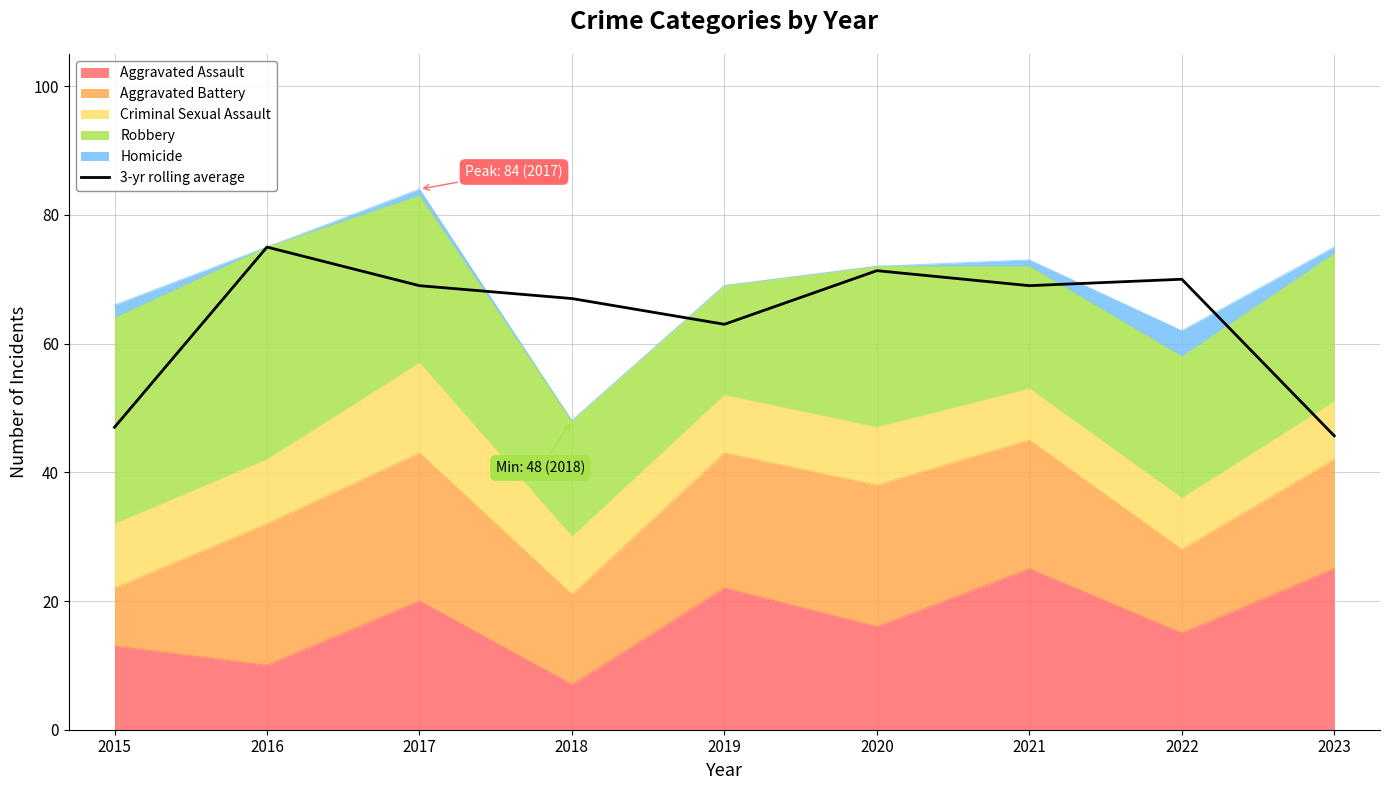

Where is the first local maximum?

2016